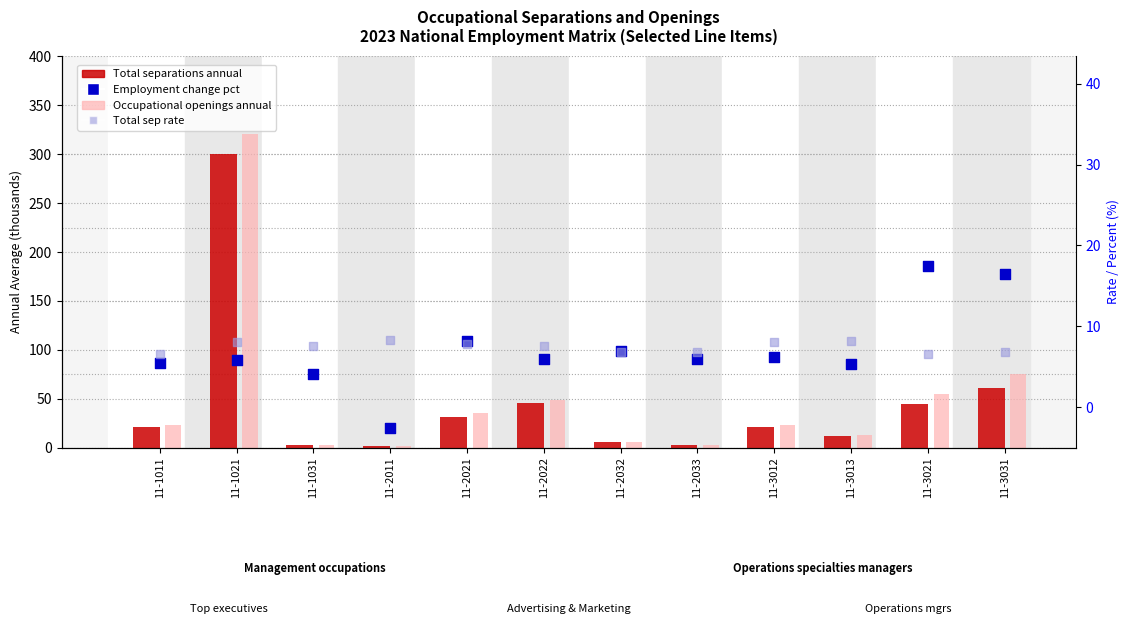

Which series has the largest total across all categories?

Occupational openings annual